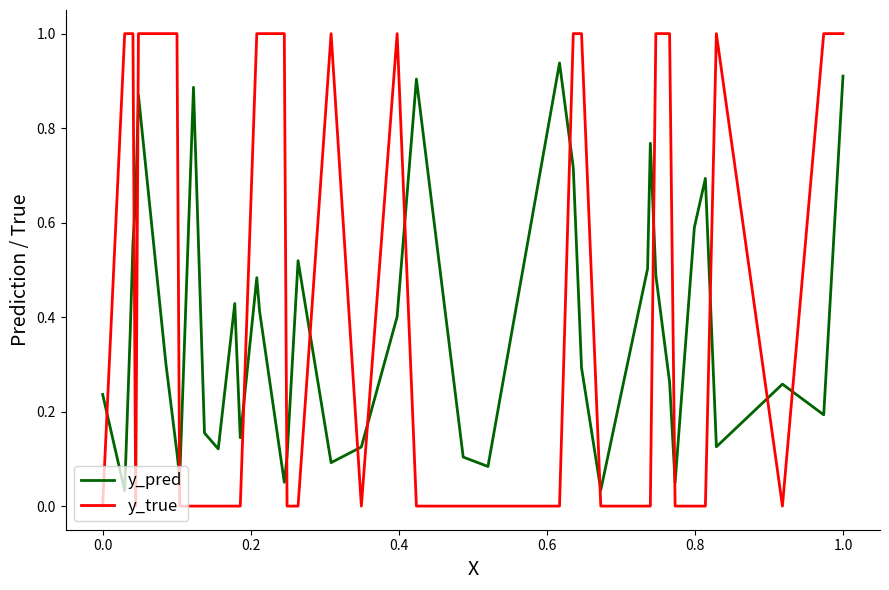

Which series has the largest total across all categories?

y_true